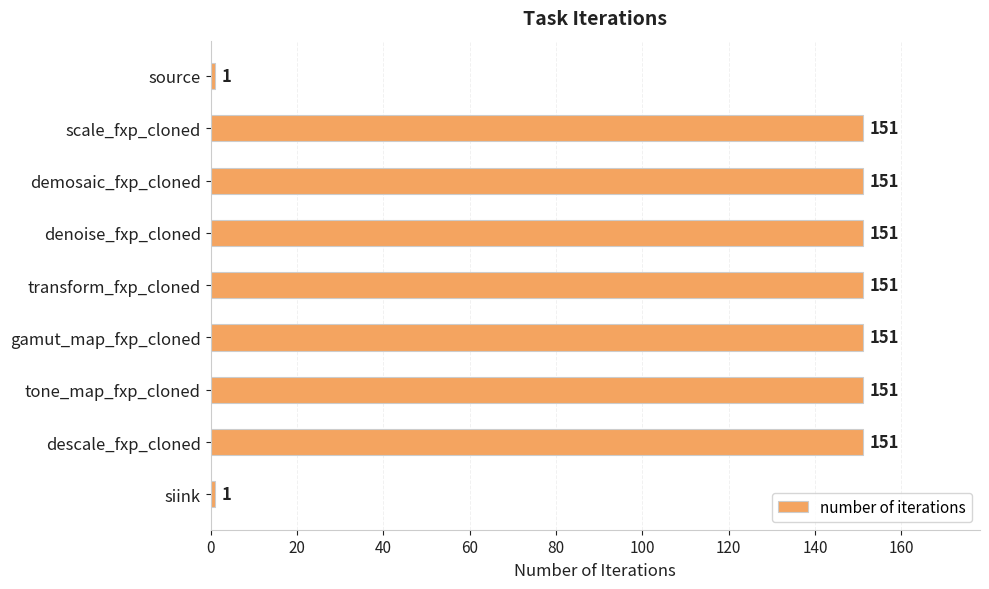

Between siink and demosaic_fxp_cloned, which is larger?

demosaic_fxp_cloned